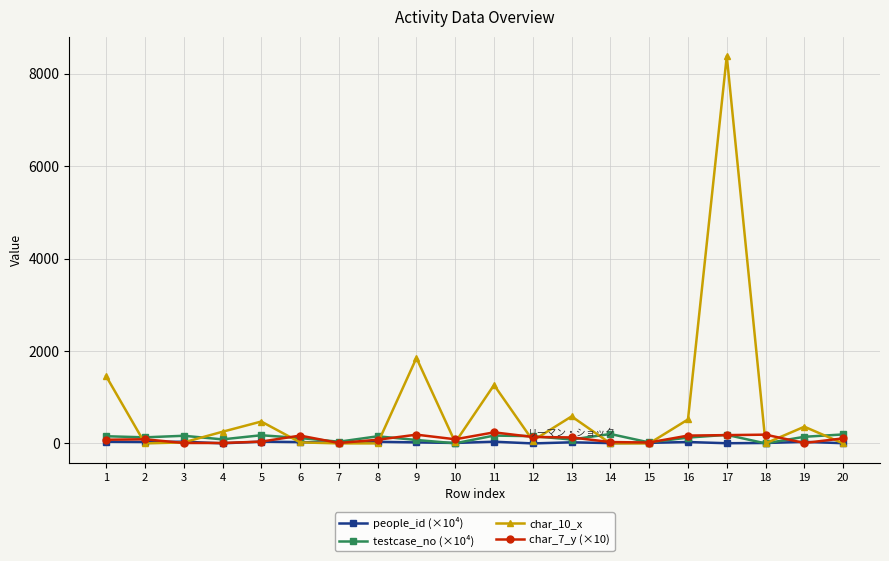

What is the value of the char_7_y (×10) point at the 13th from the left?

130.0